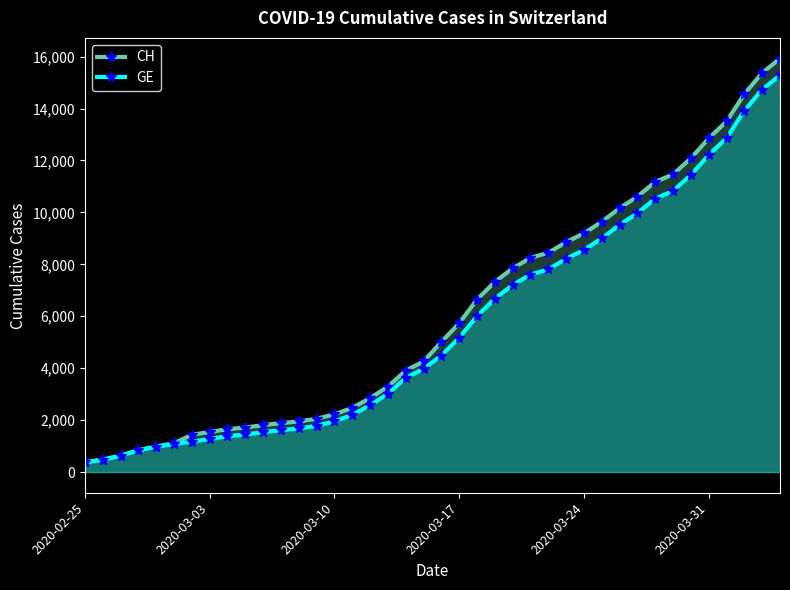

True or false: CH and GE cross at least once.

False